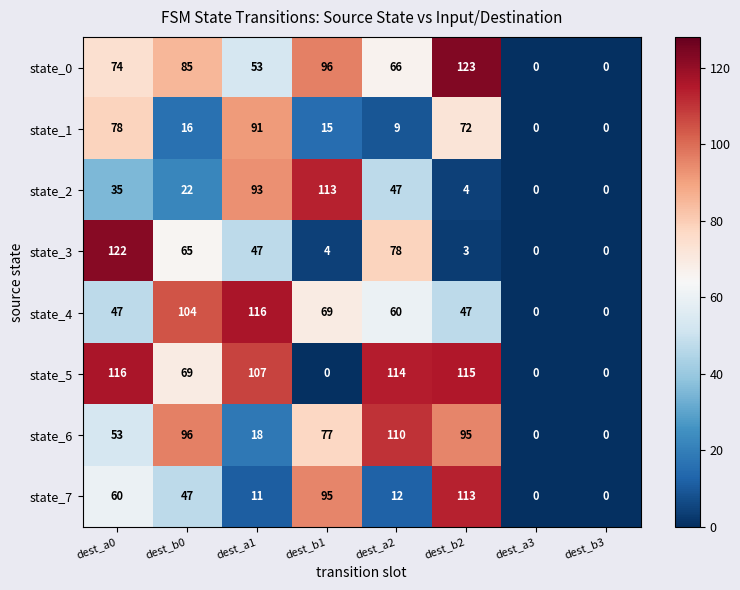

What is the sum of all state_3 values?

319